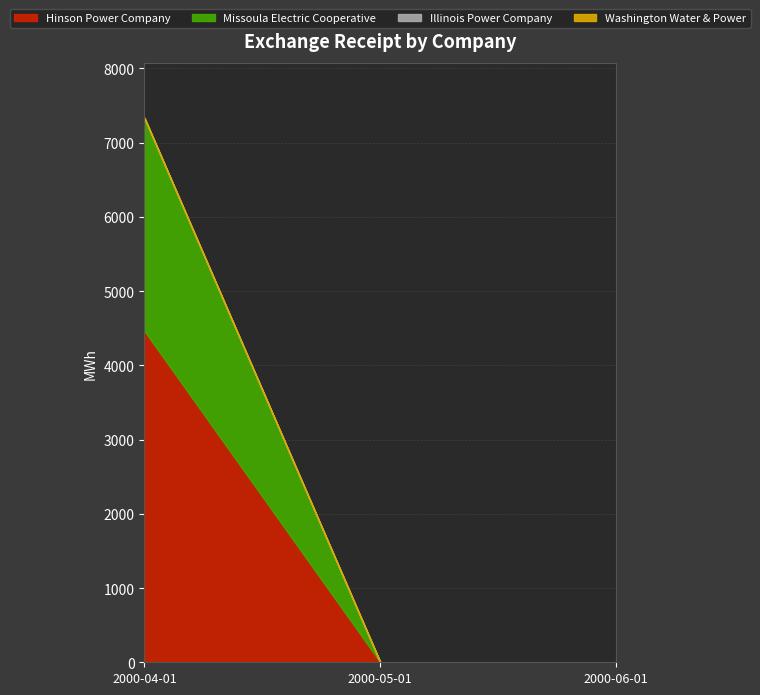

True or false: Hinson Power Company has a value of 1980 at 2000-05-01.

False